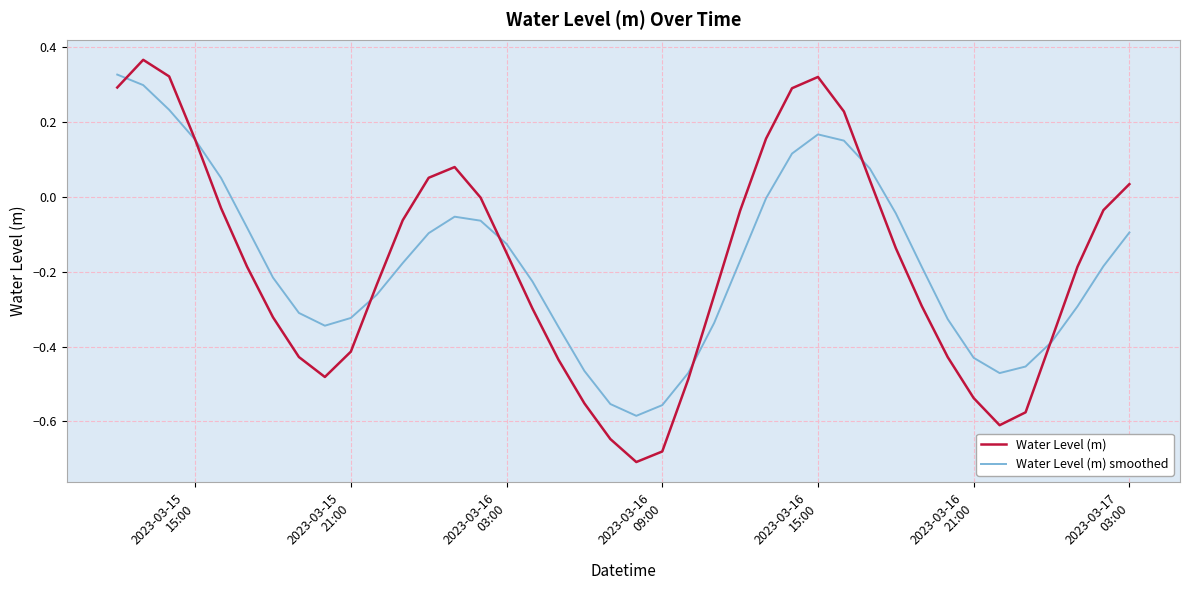

Which series has the largest range (max minus min)?

Water Level (m)